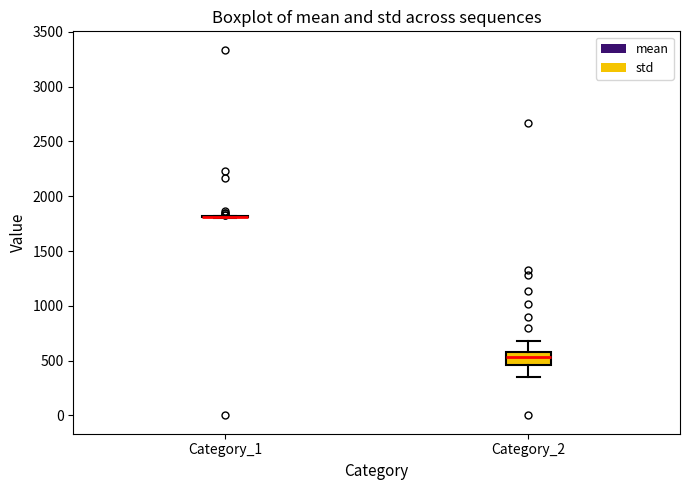

Reading left to right, read every box against the y-axis: the position of its median line, the range the box covers, and the ends of its whiskers. The values are not printed on the chart, so give them approximately, as read against the axis.

Category_1: box collapsed to a line at 1800, whiskers 1800 to 1800
Category_2: median 550, box 450 to 600, whiskers 350 to 700